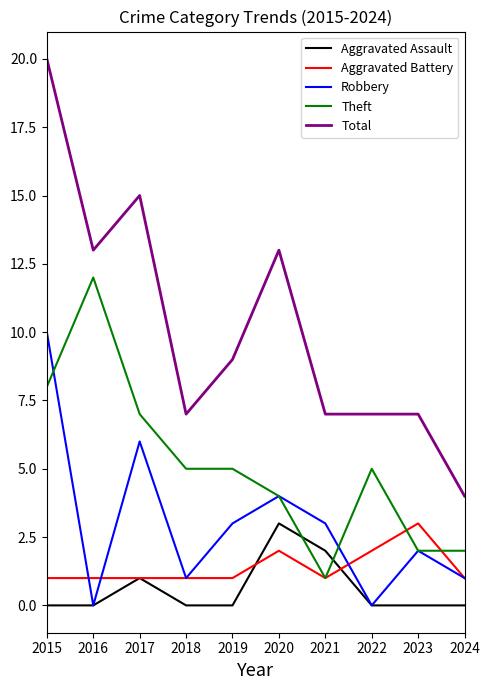

What is the difference between the maximum and minimum values in the Theft series?

11